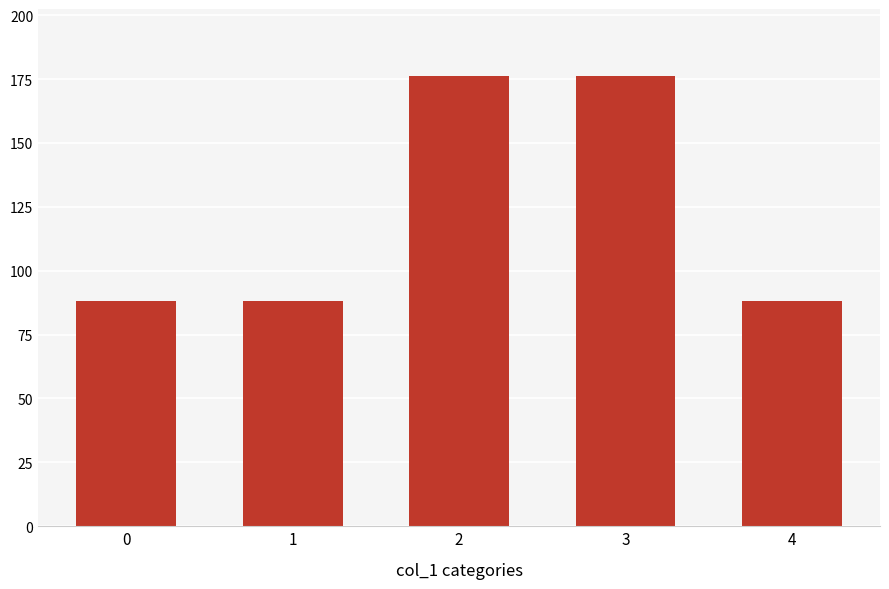

Does the chart contain any negative values?

No